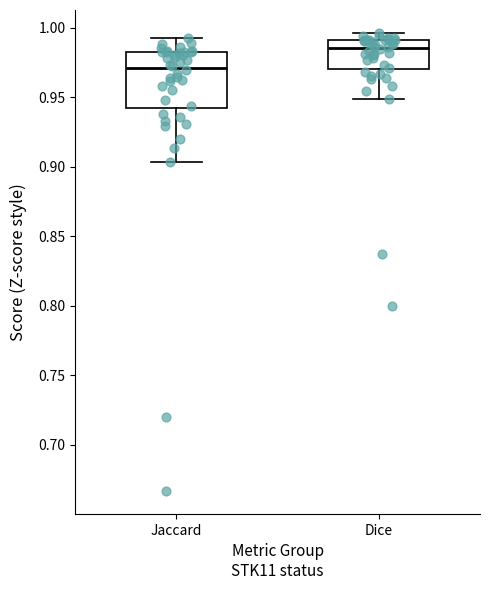

Reading left to right, transcribe this box plot: for each box, give where its median line is, the range the box spans, and where its two whiskers end, as read against the y-axis. The values are not printed on the chart, so give them approximately, as read against the axis.

Jaccard: median 0.970, box 0.940 to 0.985, whiskers 0.905 to 0.995
Dice: median 0.985, box 0.970 to 0.990, whiskers 0.950 to 0.995